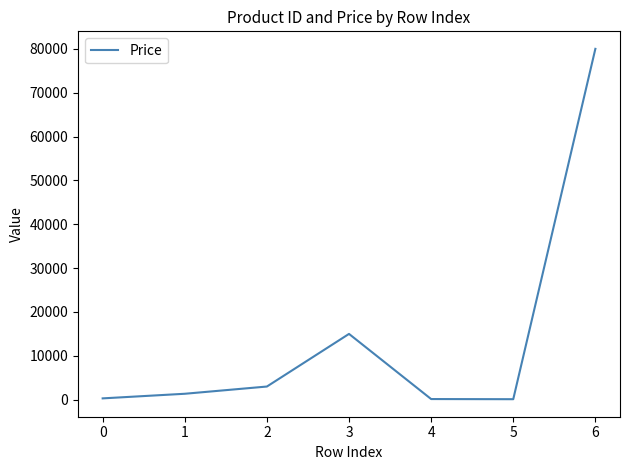

What is the sum of all values?

99901.5